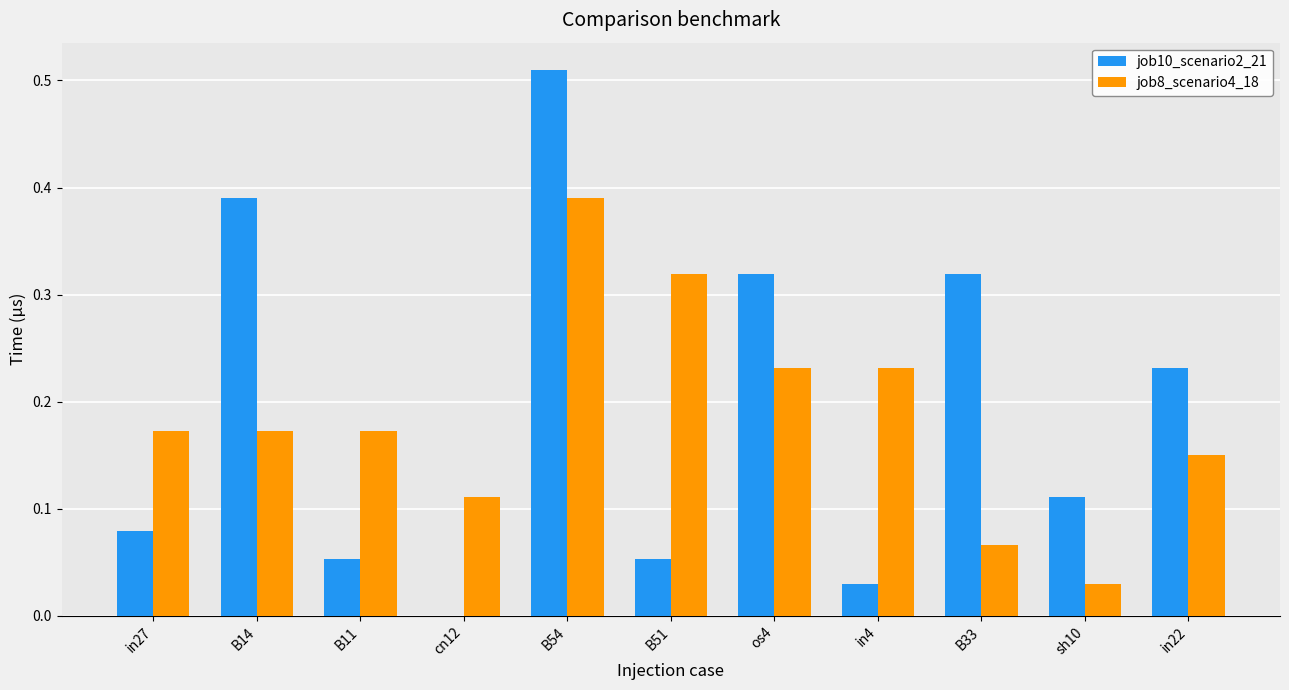

What are all the series names shown in the legend?

job10_scenario2_21, job8_scenario4_18